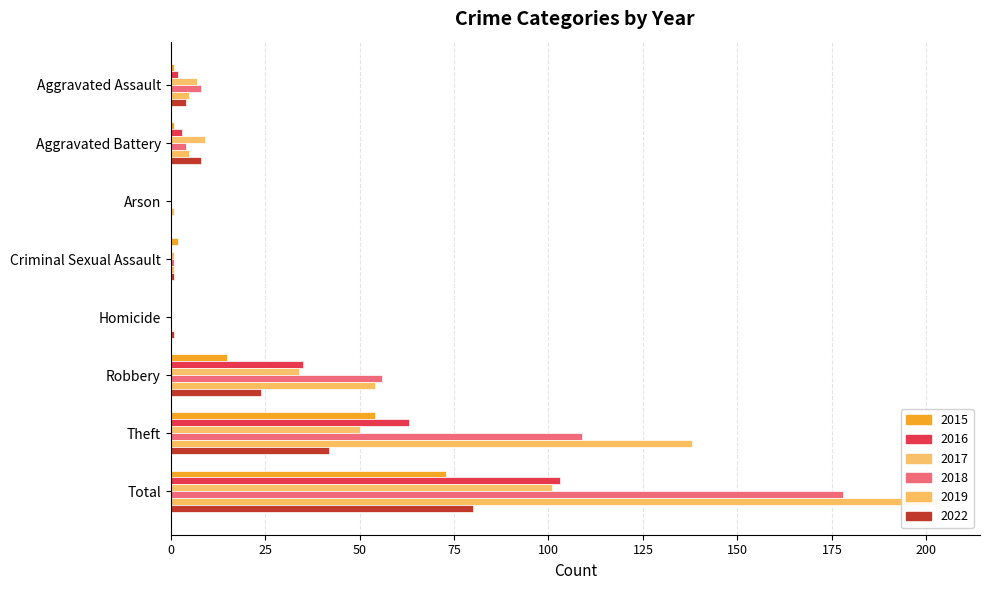

Between Aggravated Battery and Total, which series saw the biggest shift?

2019